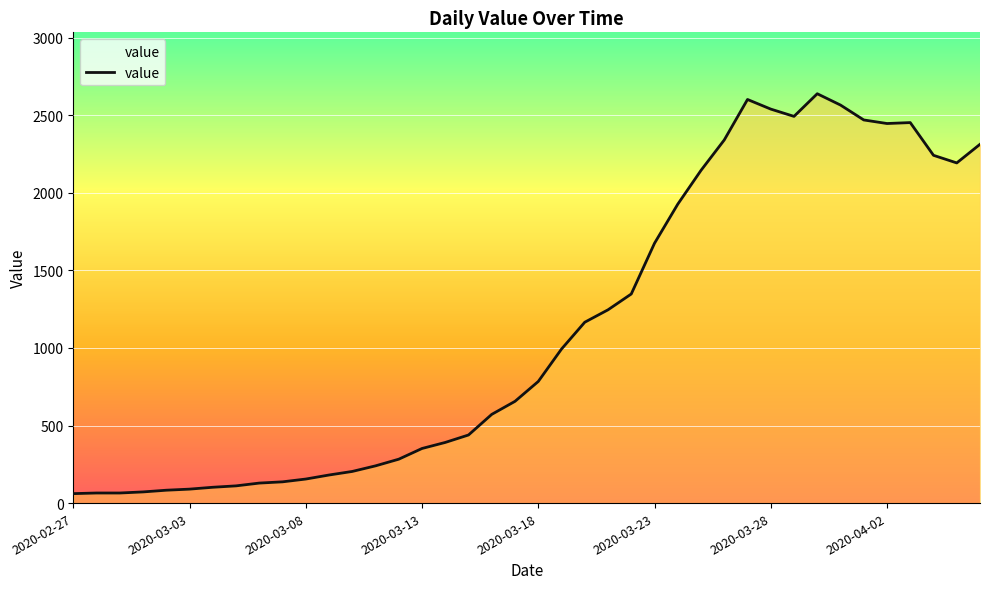

What is the smallest value displayed?

61